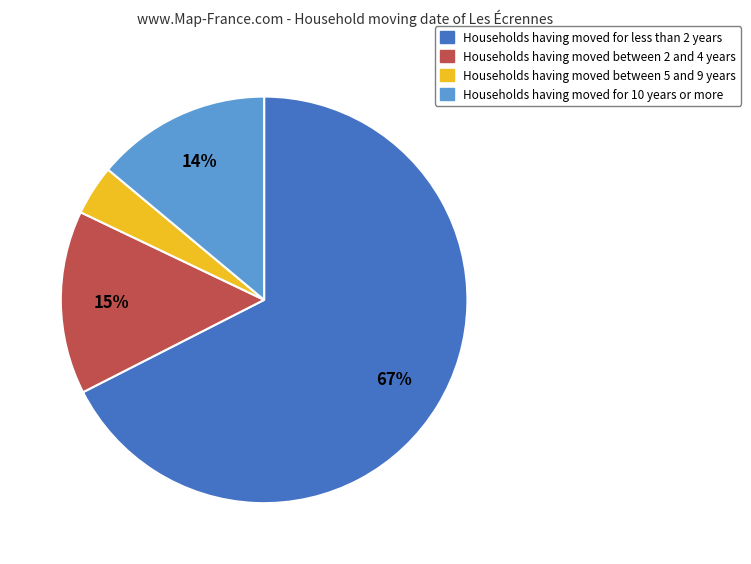

How many segments does this pie chart have?

4